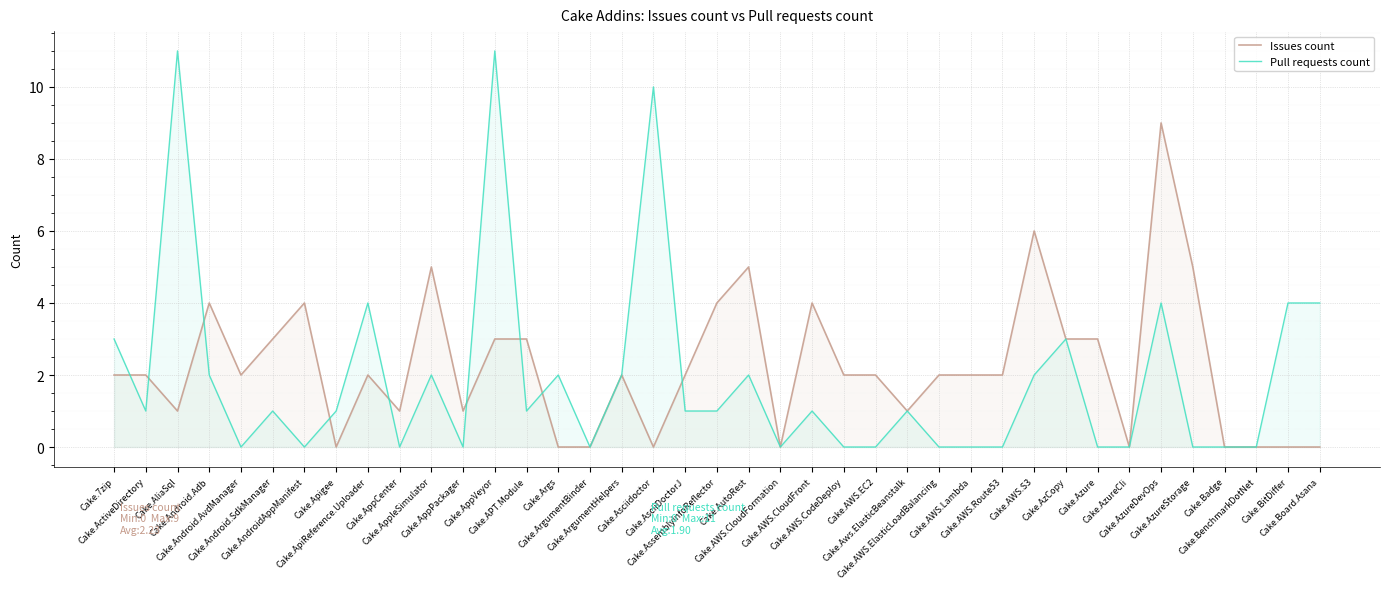

Between Cake.AliaSql and Cake.AssemblyInfoReflector, which series saw the biggest shift?

Pull requests count